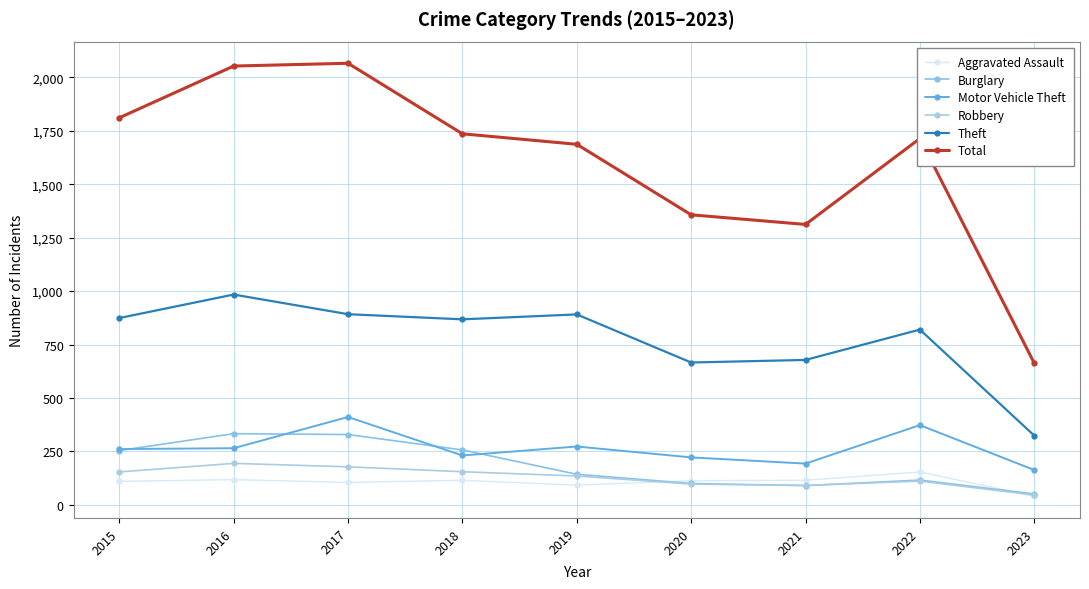

Which series has the largest total across all categories?

Total